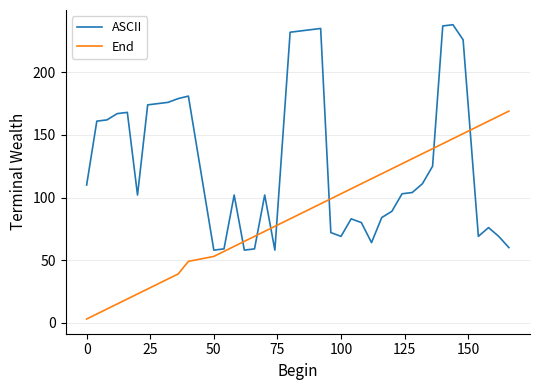

Which series ends up on top after the final intersection of End and ASCII?

End